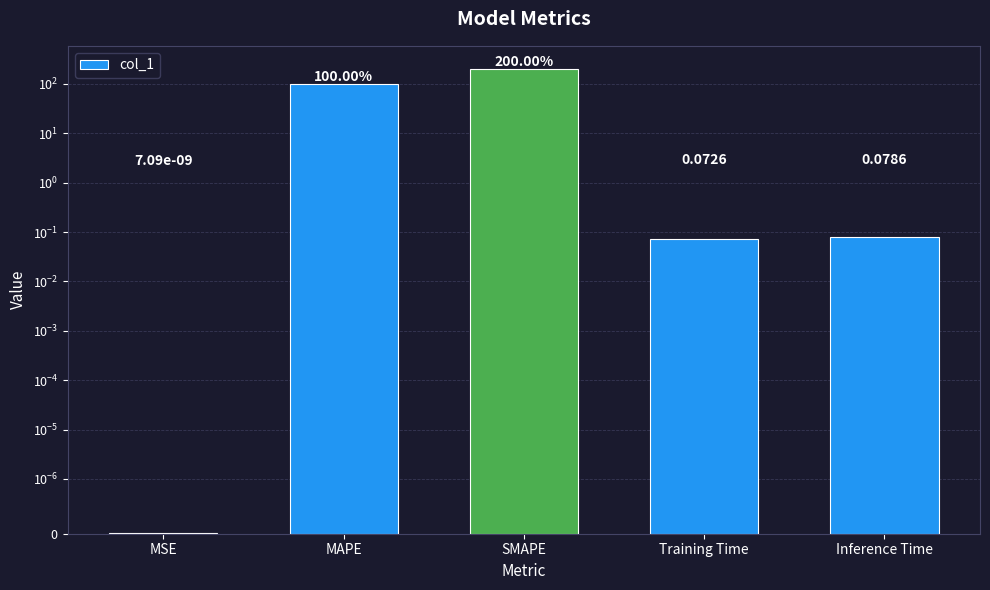

What is the difference between the maximum and minimum values?

200.0